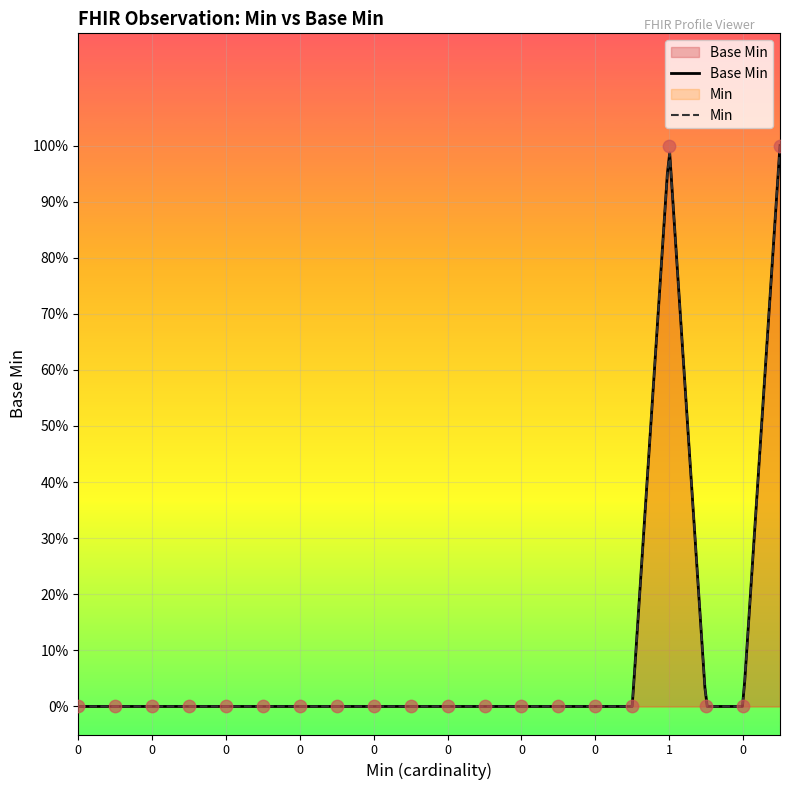

Which has a higher value, 1 or 0?

1